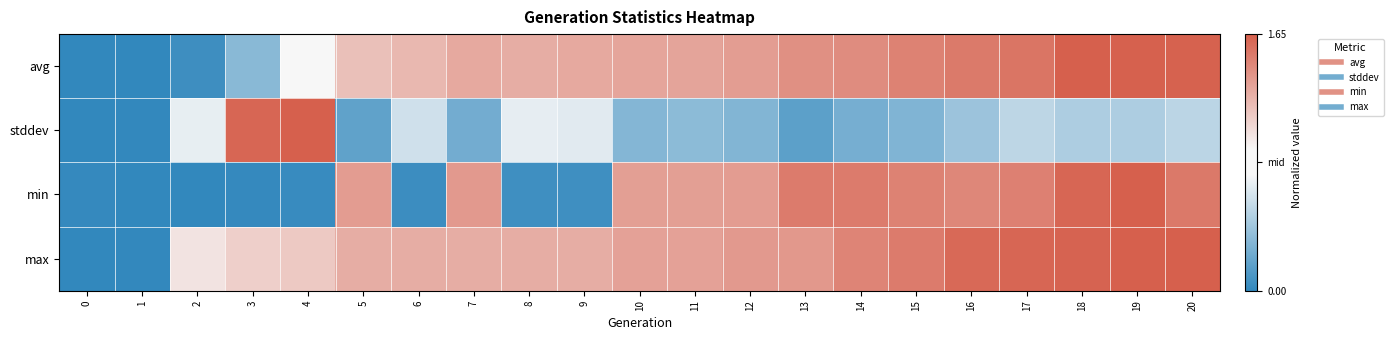

Reading right to left, what are all the values shown in this chart?

avg: 20=1.0	19=1.0	18=1.0	17=0.9	16=0.8	15=0.8	14=0.7	13=0.7	12=0.6	11=0.6	10=0.6	9=0.6	8=0.5	7=0.6	6=0.5	5=0.4	4=-0.0	3=-0.6	2=-0.9	1=-1.0	0=-1.0
stddev: 20=-0.4	19=-0.4	18=-0.4	17=-0.4	16=-0.5	15=-0.6	14=-0.7	13=-0.8	12=-0.6	11=-0.6	10=-0.6	9=-0.2	8=-0.2	7=-0.7	6=-0.3	5=-0.8	4=1.0	3=1.0	2=-0.2	1=-1.0	0=-1.0
min: 20=0.8	19=1.0	18=1.0	17=0.8	16=0.8	15=0.8	14=0.8	13=0.8	12=0.6	11=0.6	10=0.6	9=-0.9	8=-0.9	7=0.7	6=-1.0	5=0.6	4=-1.0	3=-1.0	2=-1.0	1=-1.0	0=-1.0
max: 20=1.0	19=1.0	18=1.0	17=1.0	16=0.9	15=0.8	14=0.8	13=0.7	12=0.6	11=0.6	10=0.6	9=0.5	8=0.5	7=0.5	6=0.5	5=0.5	4=0.4	3=0.3	2=0.2	1=-1.0	0=-1.0